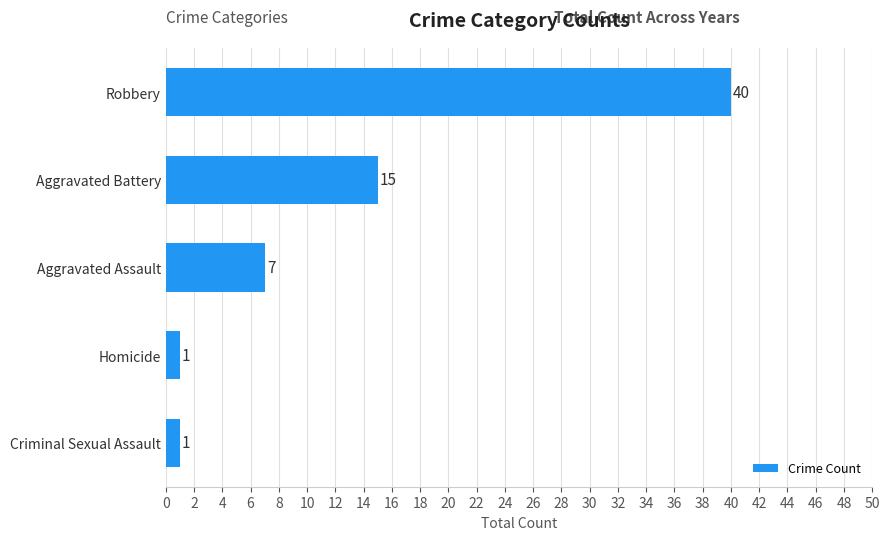

How many distinct data groups are displayed?

1